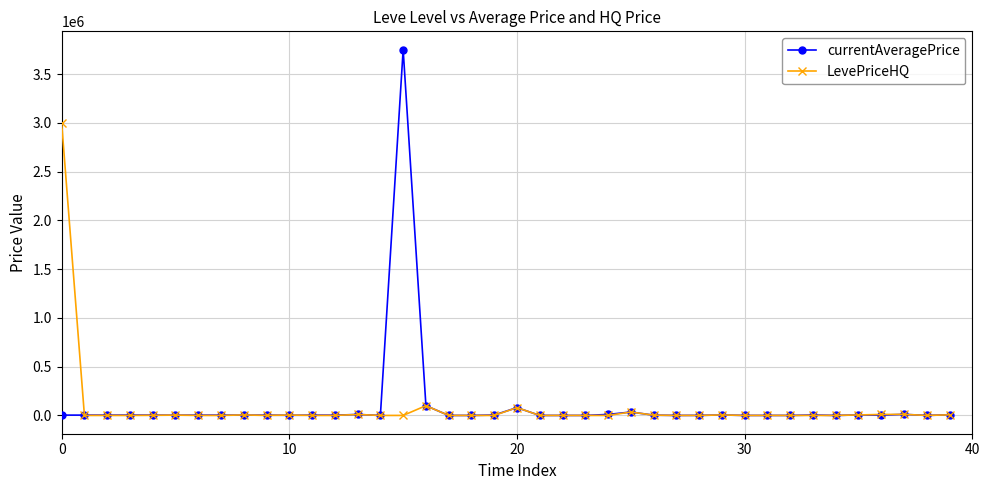

What is the highest value of the currentAveragePrice series?

3750000.0